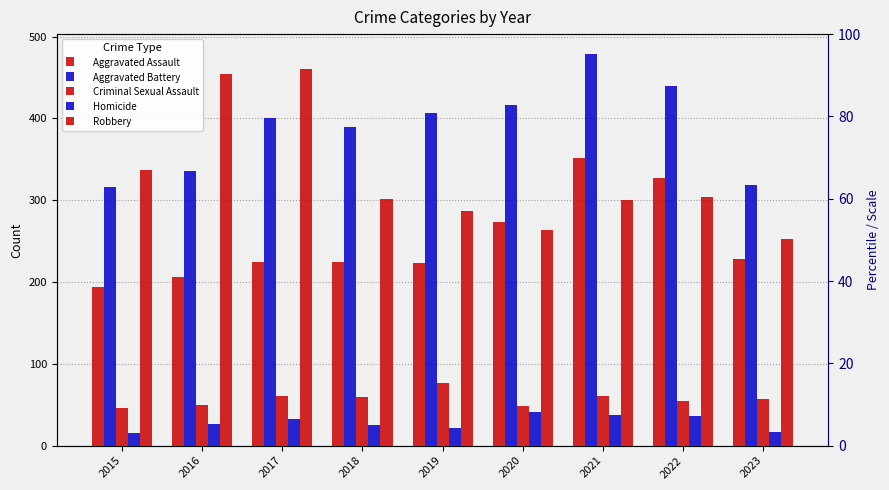

At which category is the sum across all series the highest?

2021